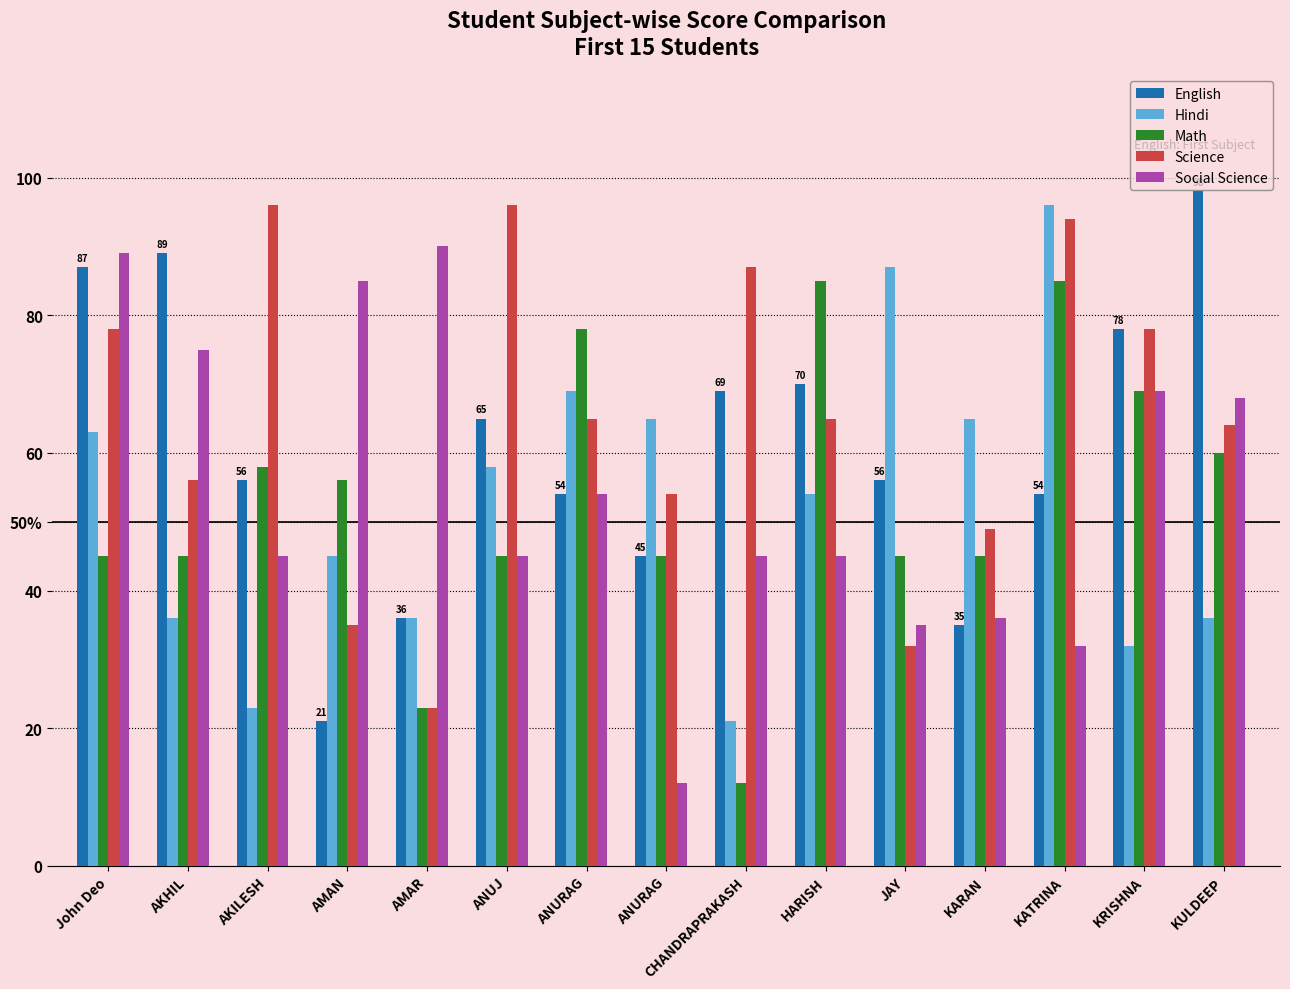

Which series has the largest total across all categories?

Science